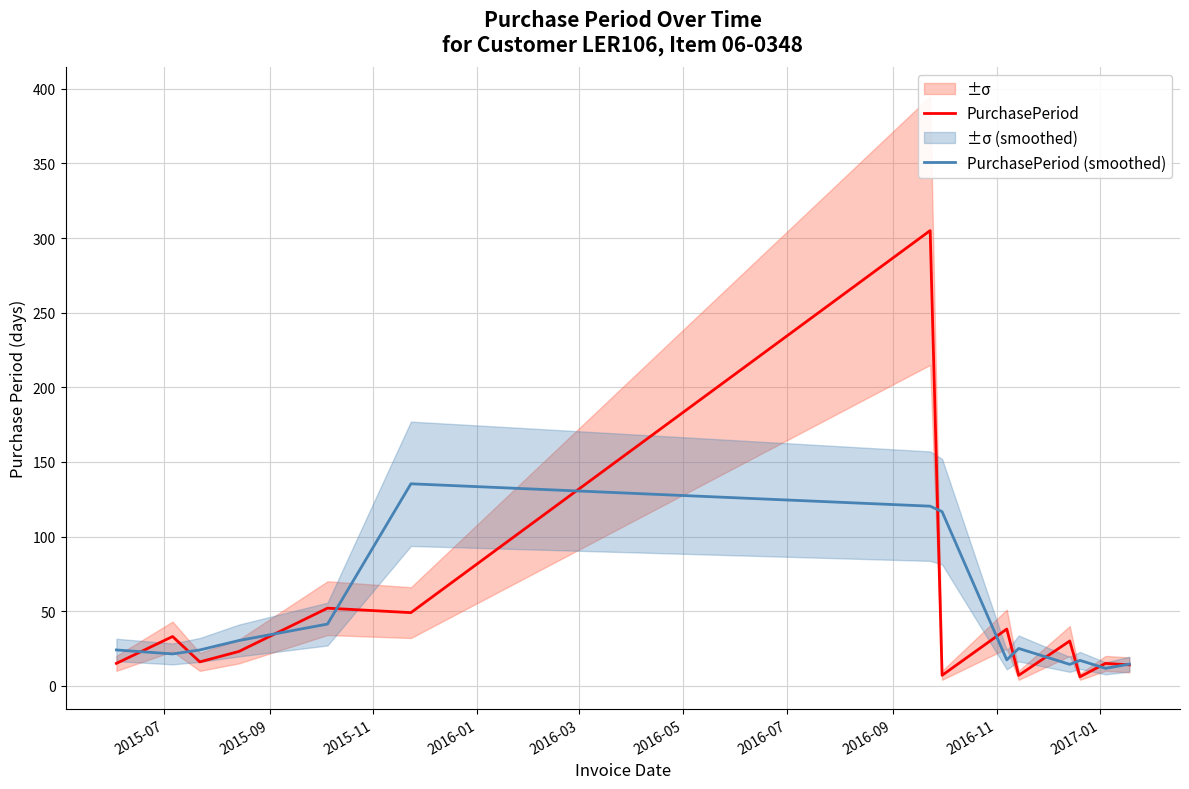

True or false: PurchasePeriod (smoothed) and PurchasePeriod cross at least once.

True